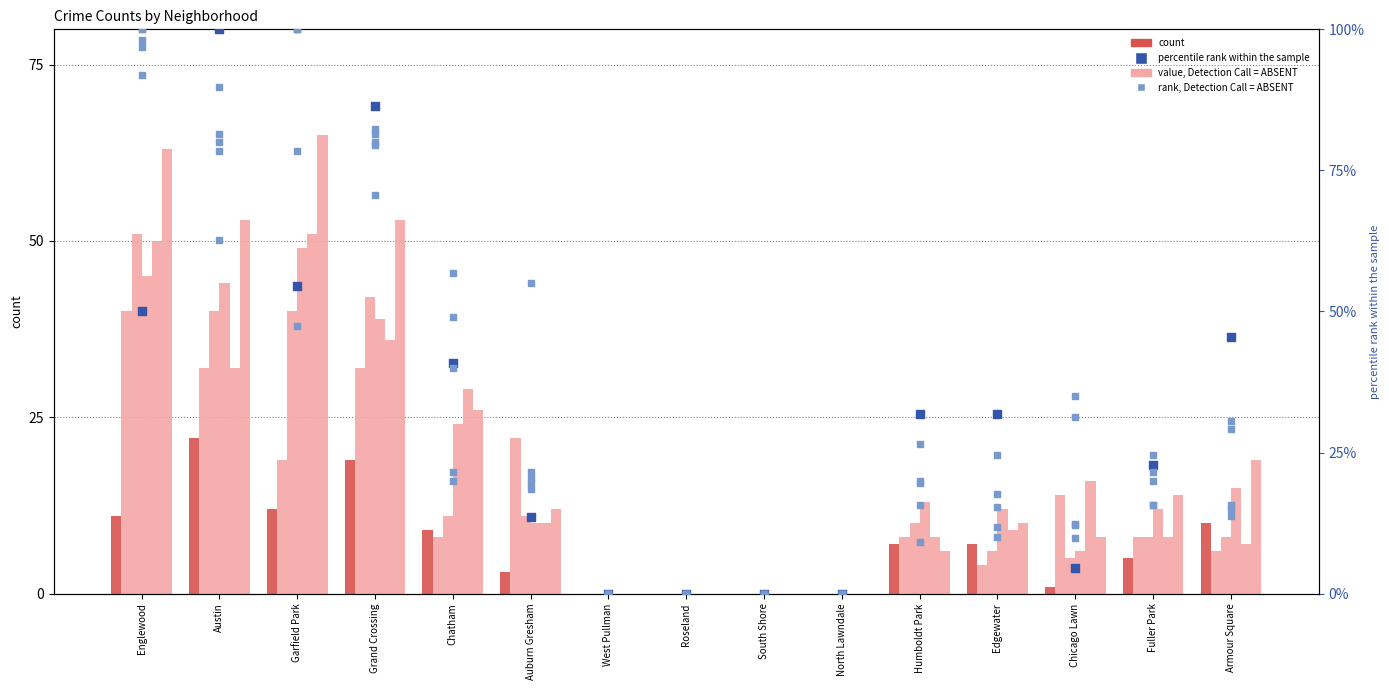

What is the total value across all series at Grand Crossing?

480.4